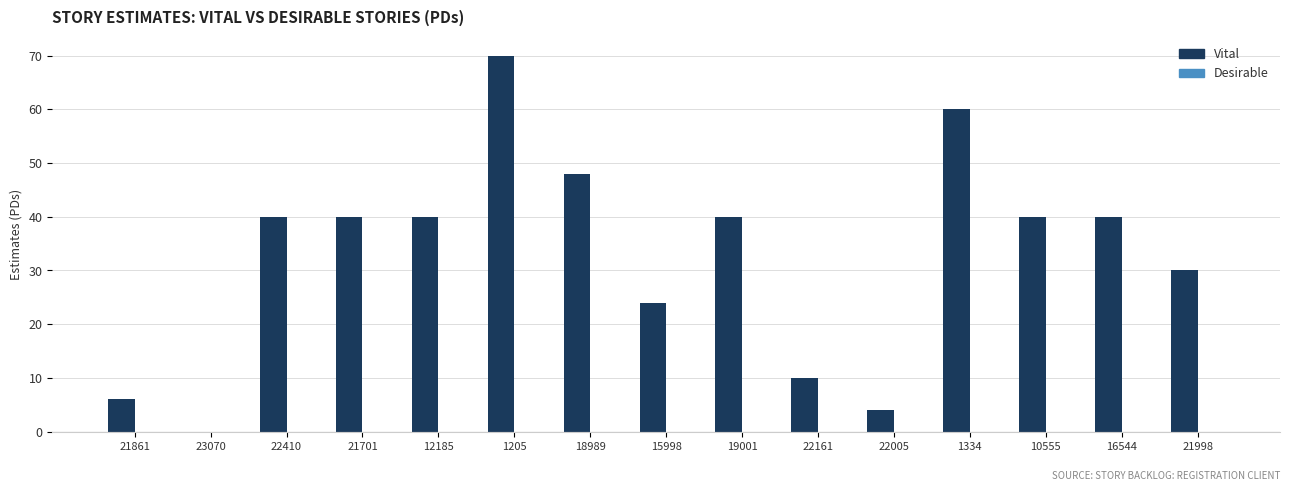

What value does the data have at 10555?

40